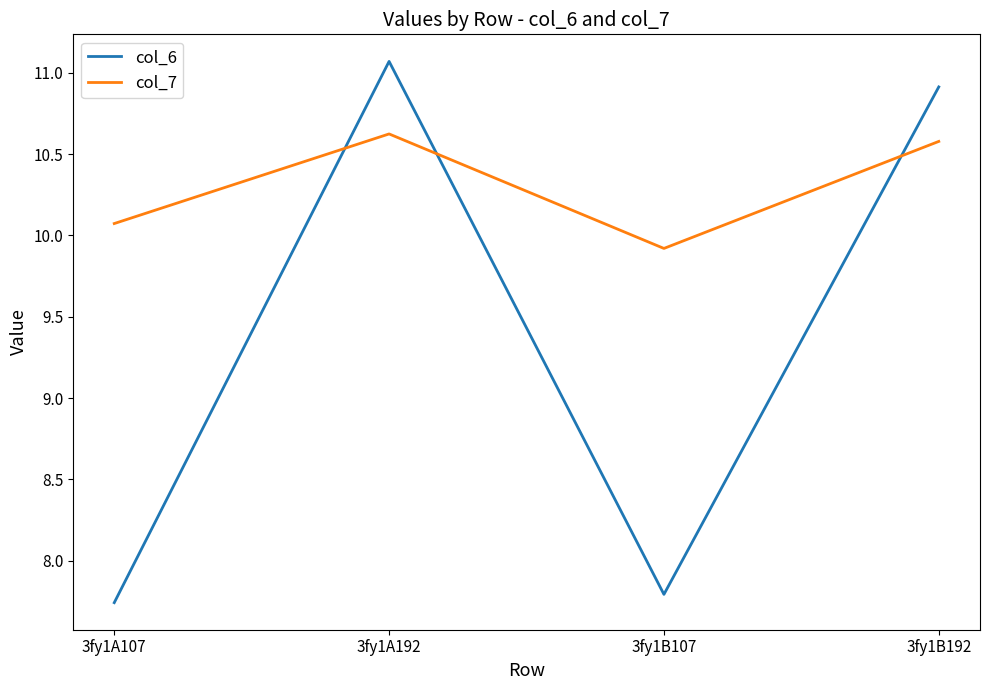

What is the sum of all col_6 values?

37.5